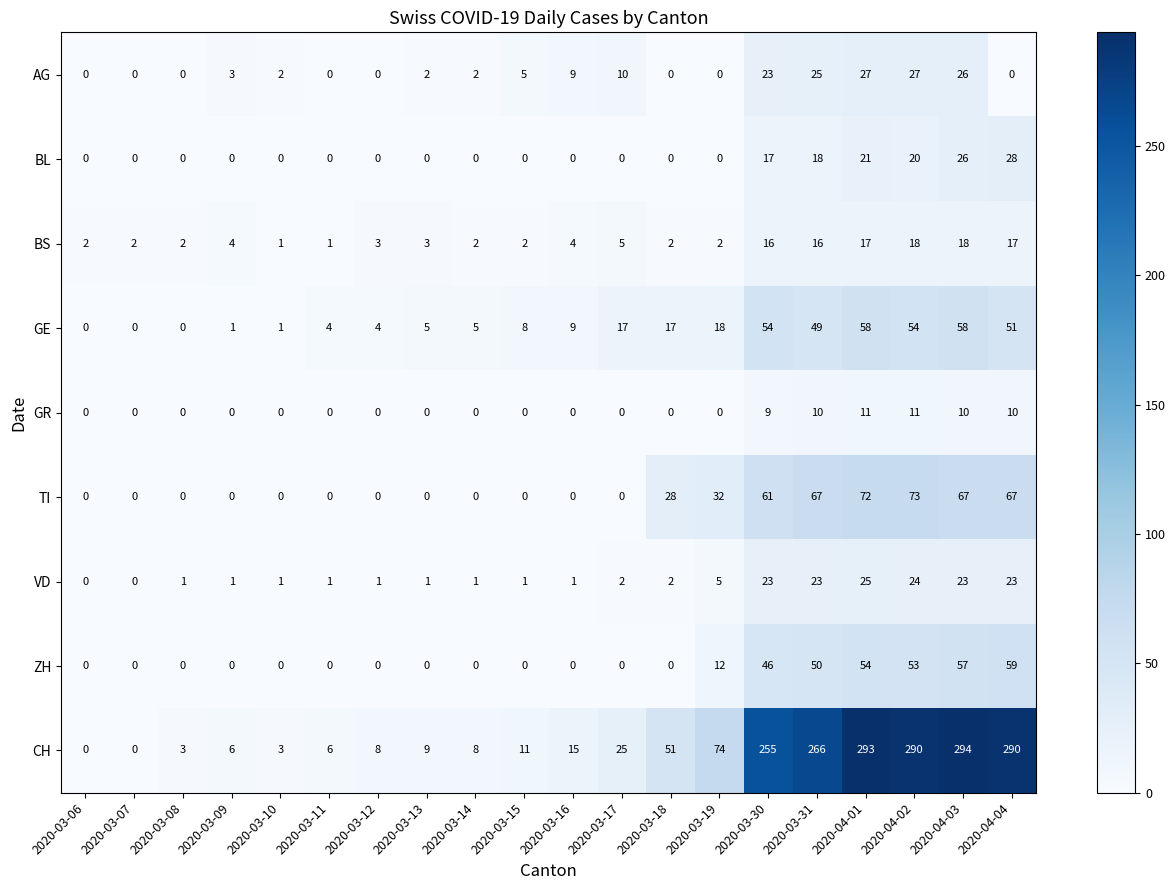

List the series in order of their peak value, lowest first.

GR, BS, VD, AG, BL, GE, ZH, TI, CH